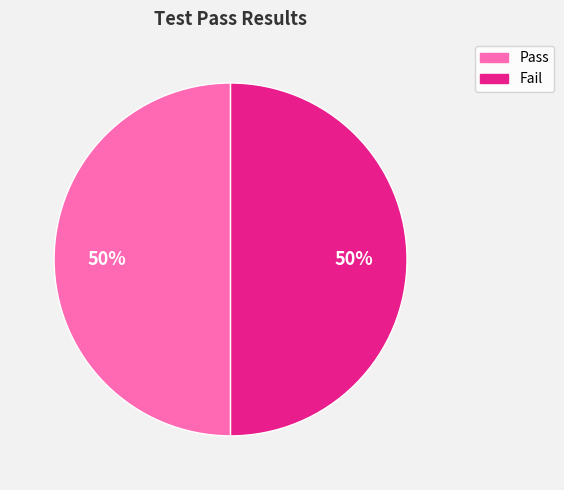

How many slices are in this pie chart?

2